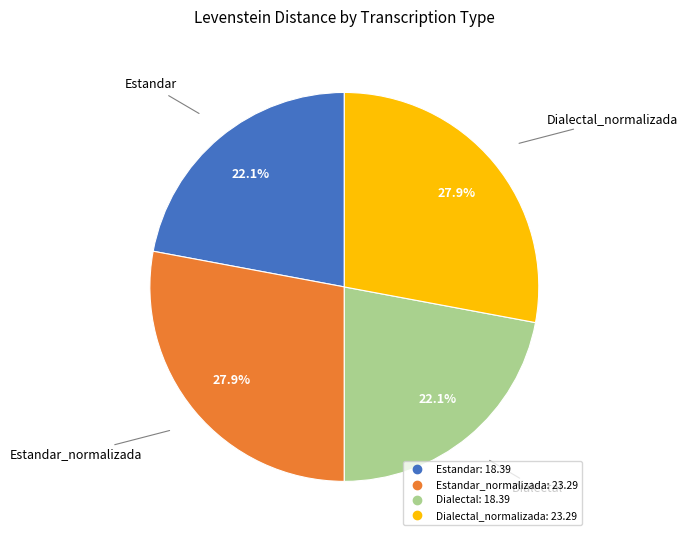

Is there any slice that represents more than half of the pie?

No